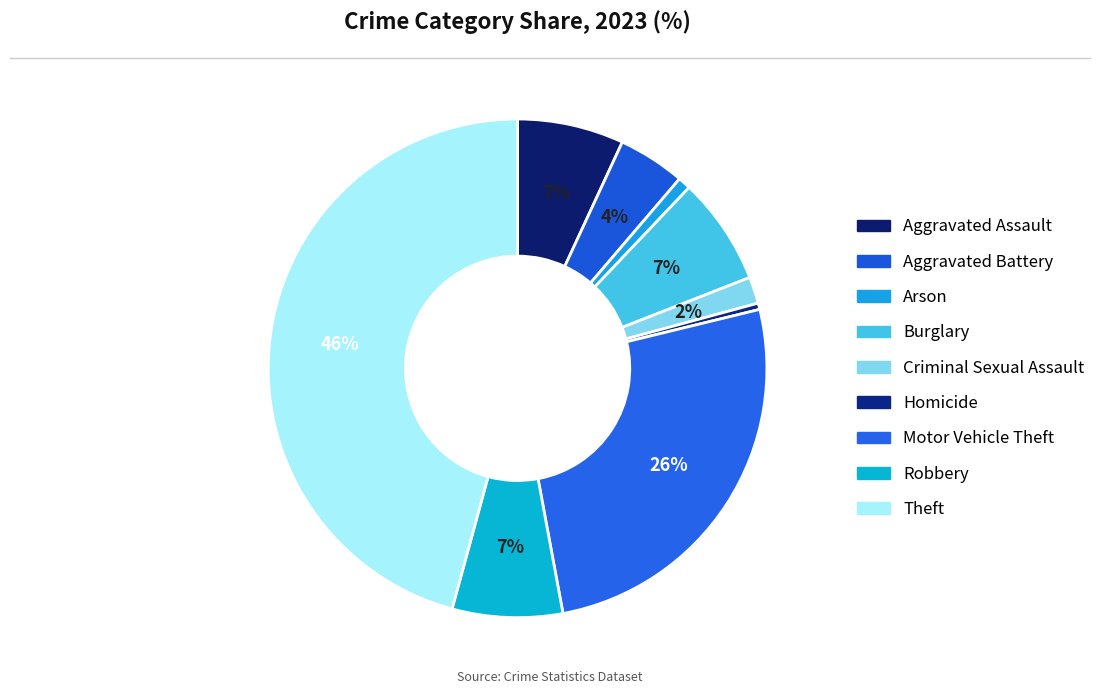

What is the ratio of the value at Aggravated Battery to the value at Aggravated Assault?

0.6